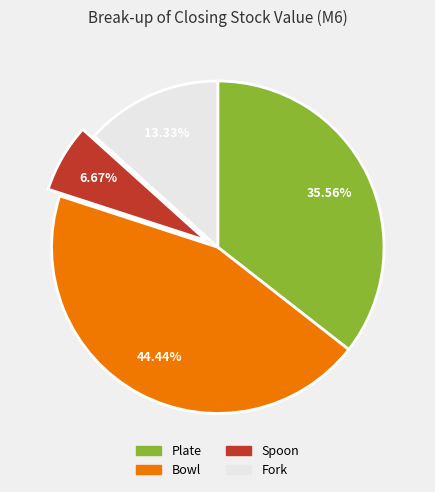

What percentage is the Spoon slice, to the nearest percent?

7%